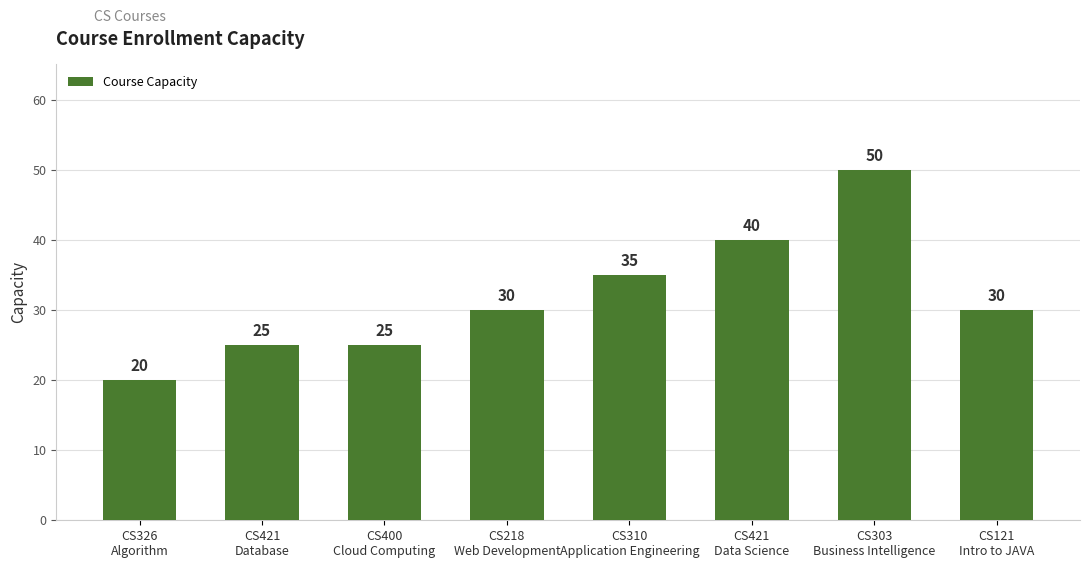

What is the difference between the second highest and minimum values?

20